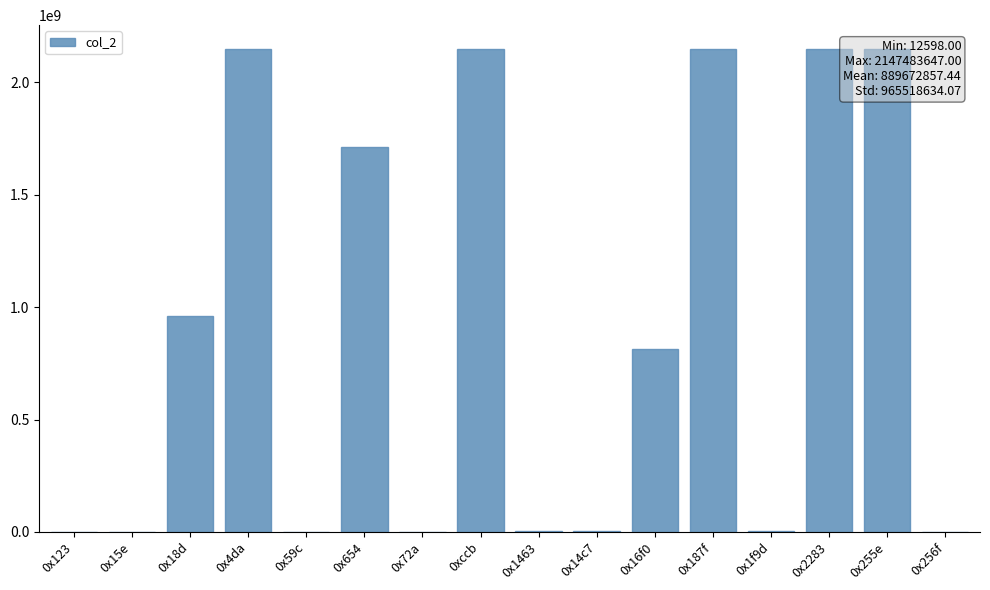

What is the difference between the values at 0x14c7 and 0x1463?

2355